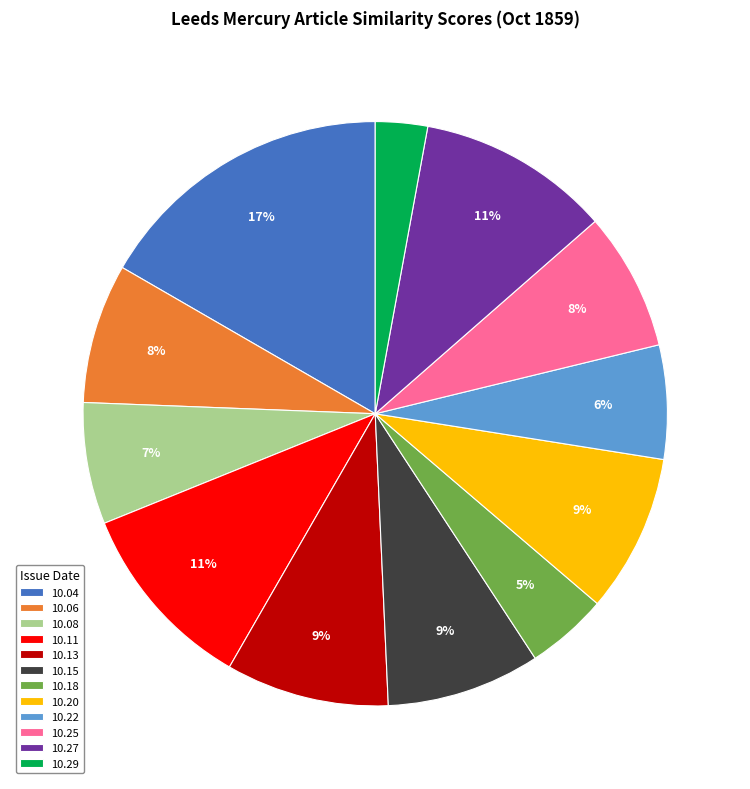

Is it true that 10.22 is 1% of the pie?

False